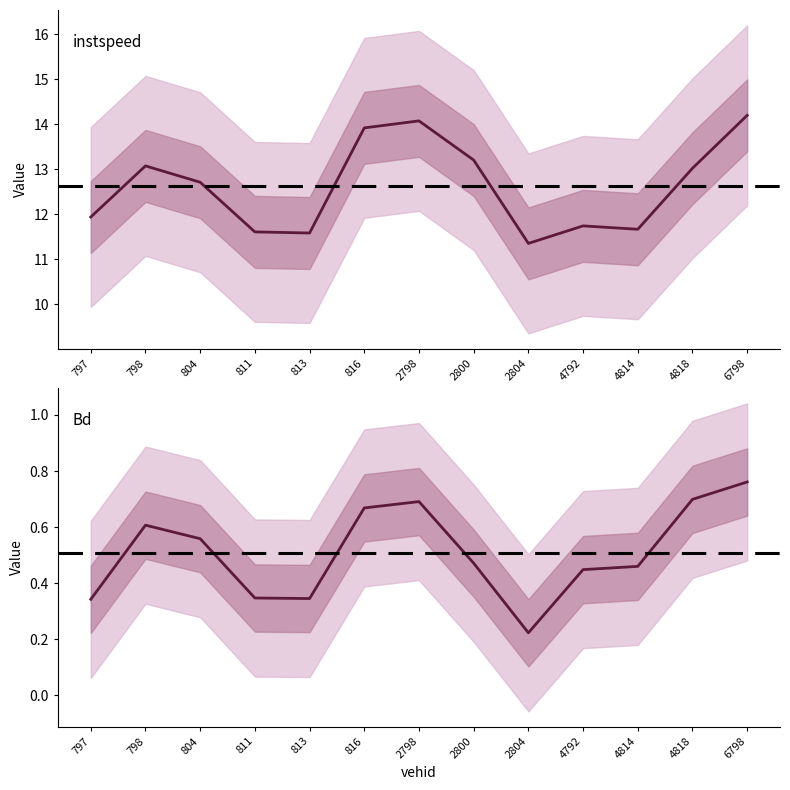

Between 811 and 2804, which series saw the biggest shift?

instspeed